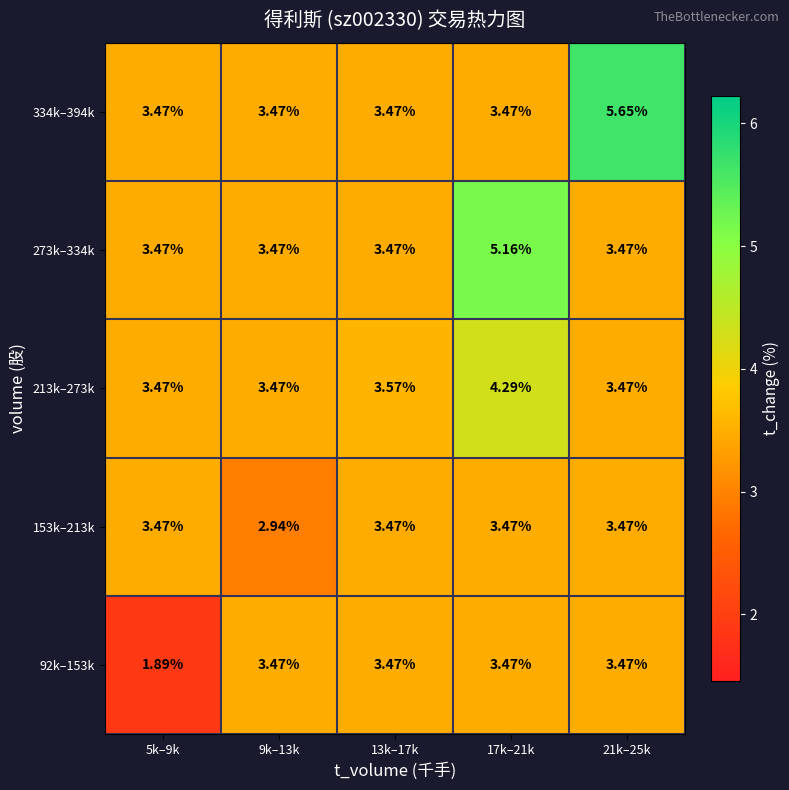

Rank the series by their maximum value, from lowest to highest.

92k–153k, 153k–213k, 213k–273k, 273k–334k, 334k–394k